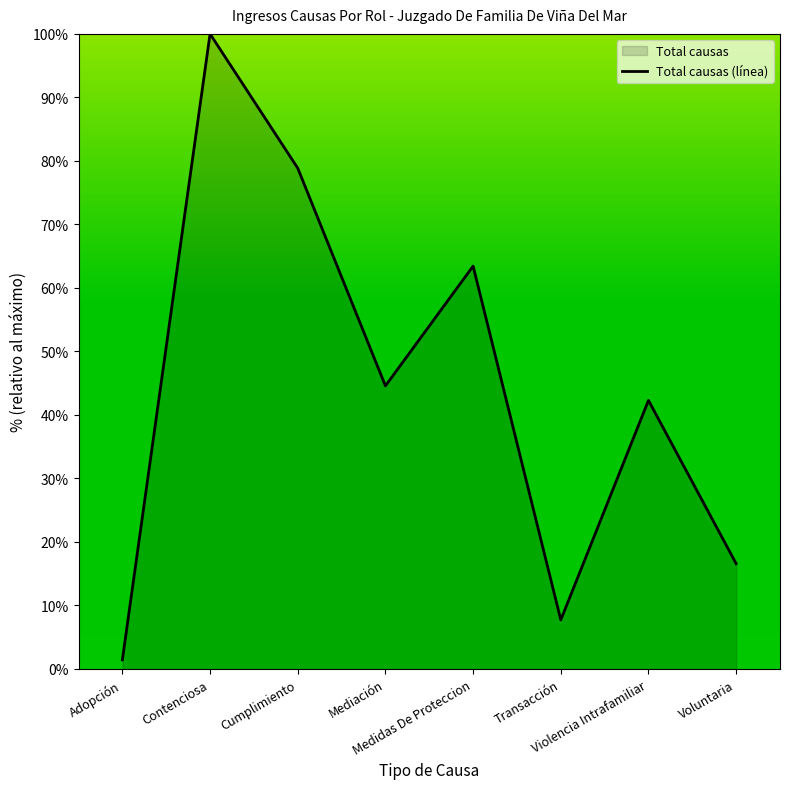

Reading left to right, what are all the values shown in this chart?

Adopción=1.4	Contenciosa=100.0	Cumplimiento=78.9	Mediación=44.6	Medidas De Proteccion=63.4	Transacción=7.7	Violencia Intrafamiliar=42.3	Voluntaria=16.6